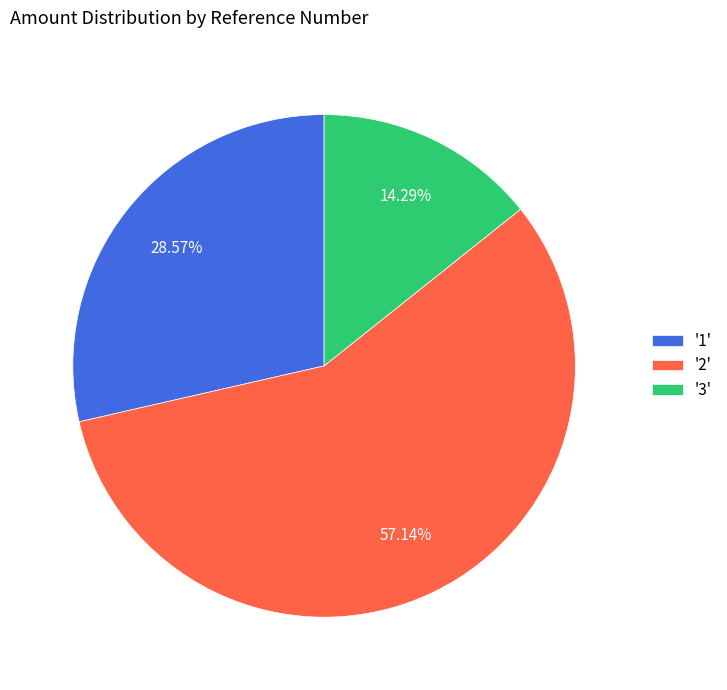

Does '2' represent more than half of the total?

Yes